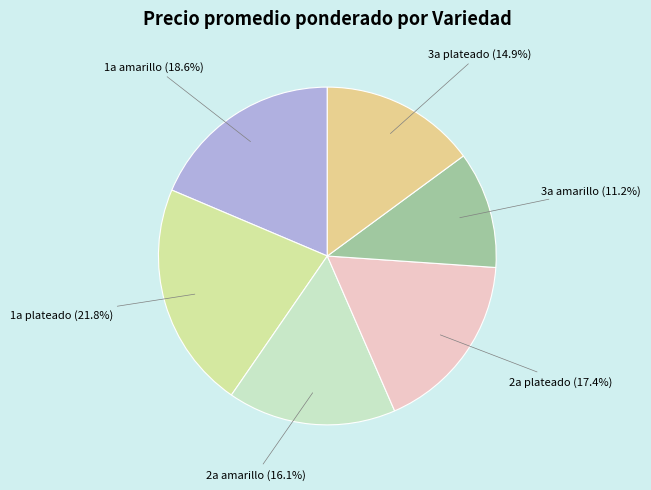

Does 1a plateado represent more than half of the total?

No